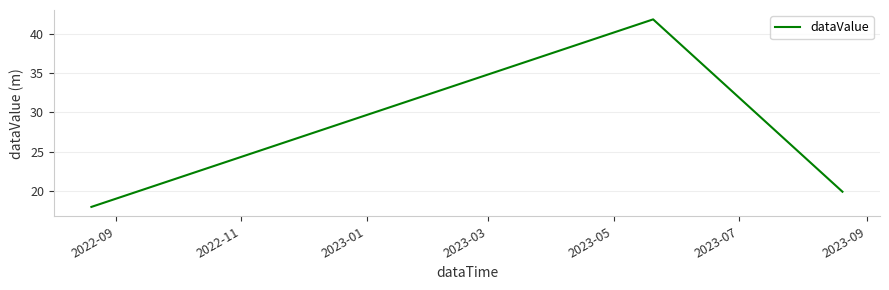

What is the average value?

26.6